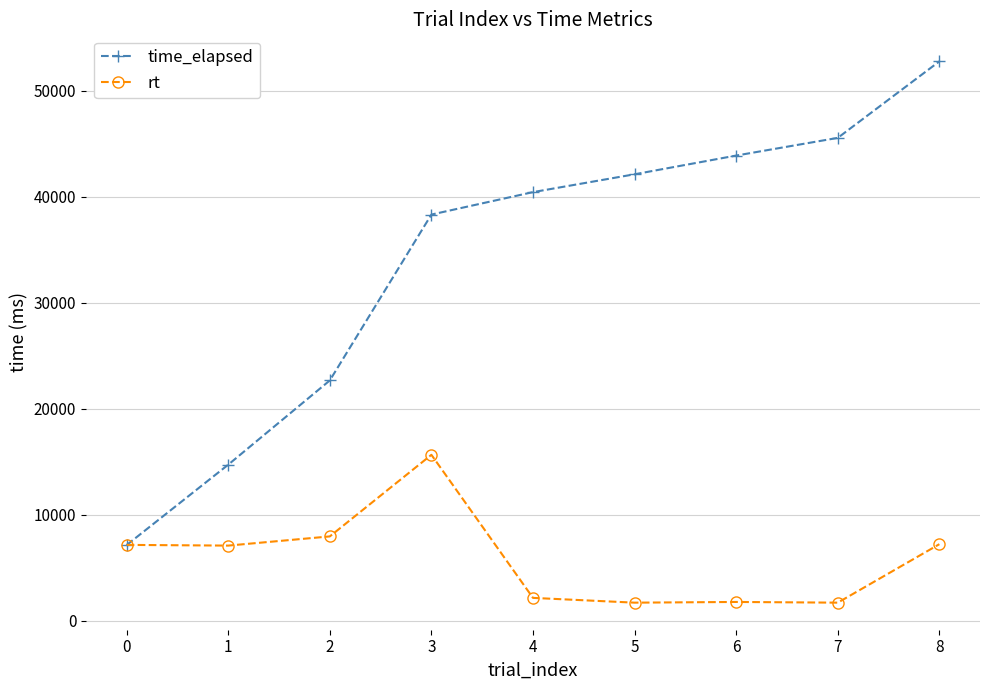

The value of time_elapsed at 3 is 59364.6. True or false?

False